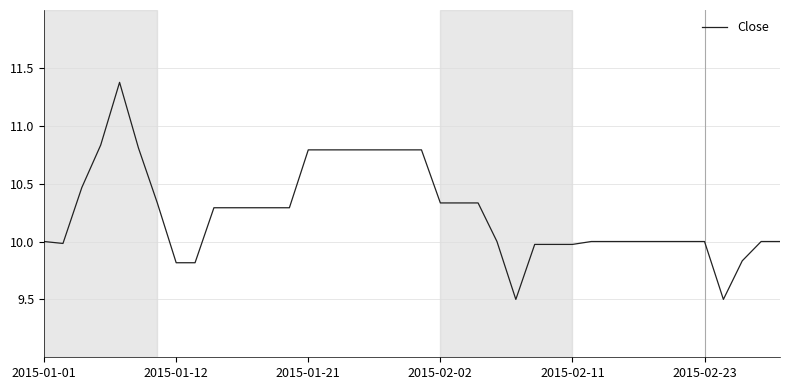

What is the difference between the maximum and minimum values?

1.9